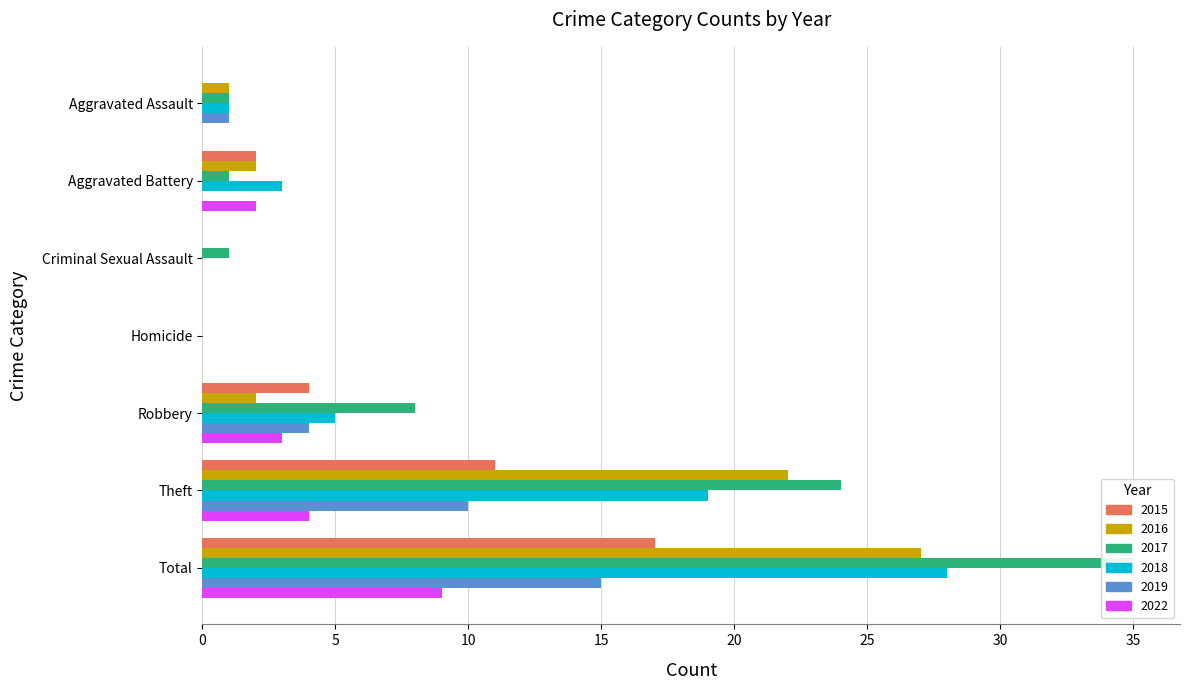

What is the maximum value shown in the chart?

35